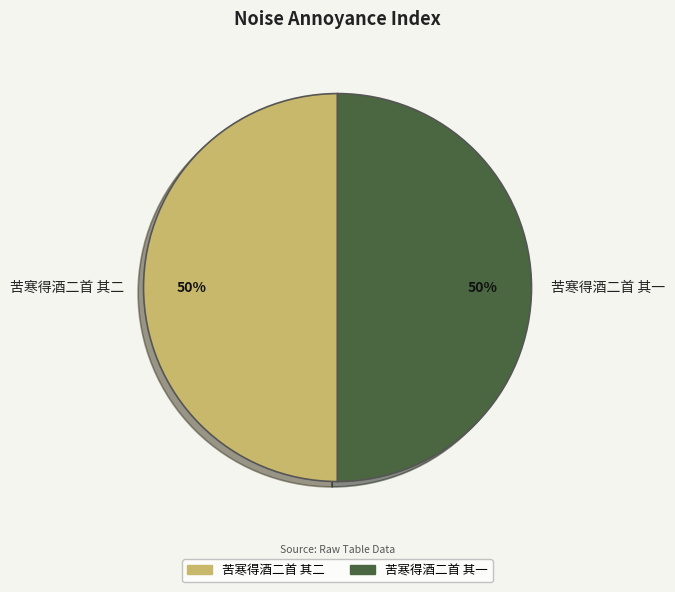

The 苦寒得酒二首 其一 slice represents 50% of the pie. True or false?

True